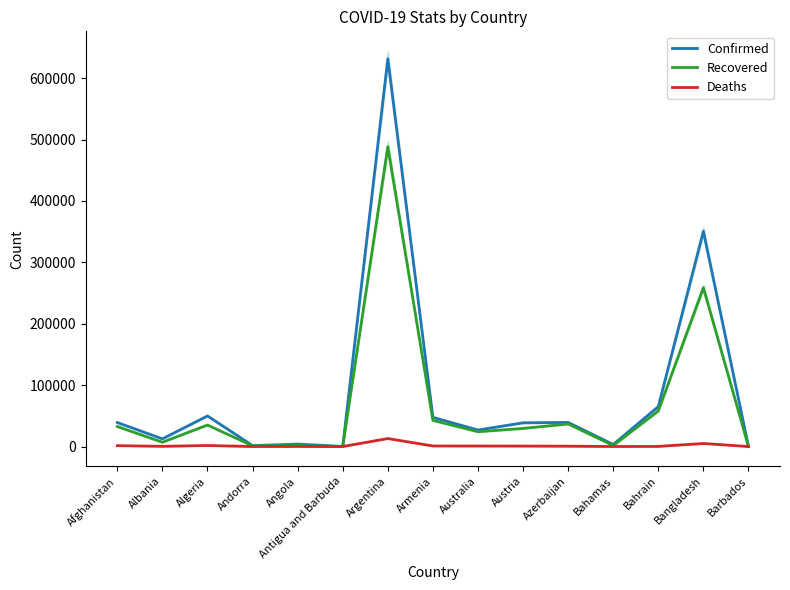

Between Andorra and Antigua and Barbuda, which series saw the biggest shift?

Confirmed